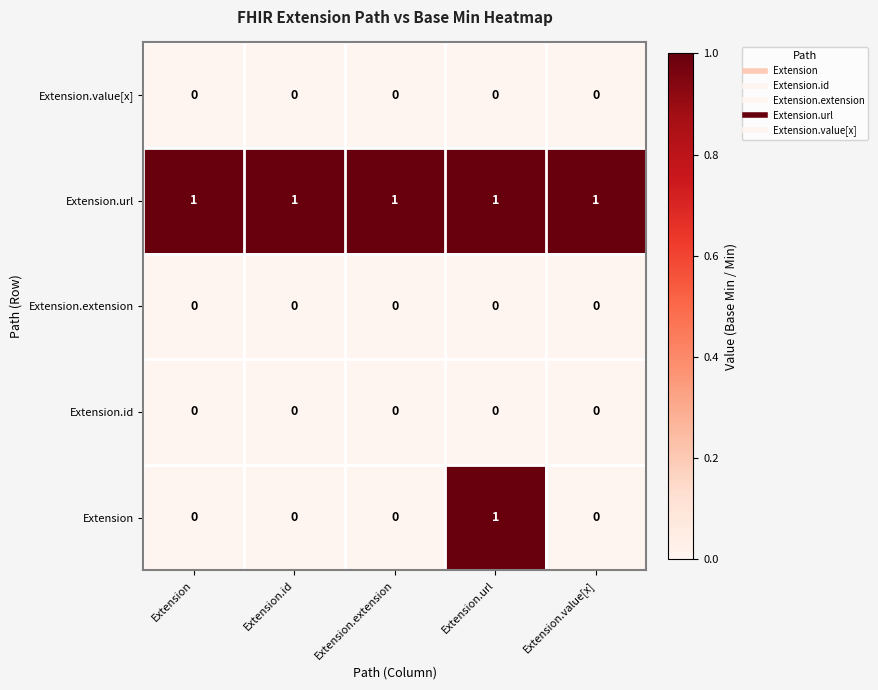

At which category is the sum across all series the highest?

Extension.url